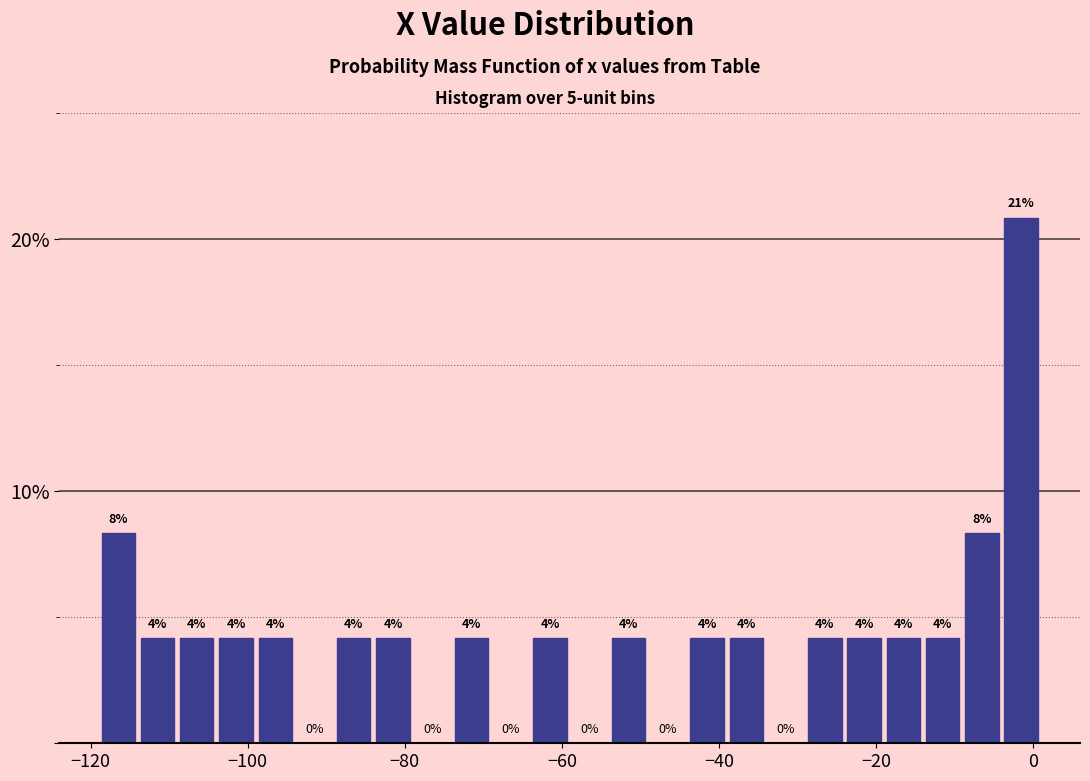

Around what value on the x-axis is the tallest bar? Give the approximate position of its centre, as read against the axis.

-2